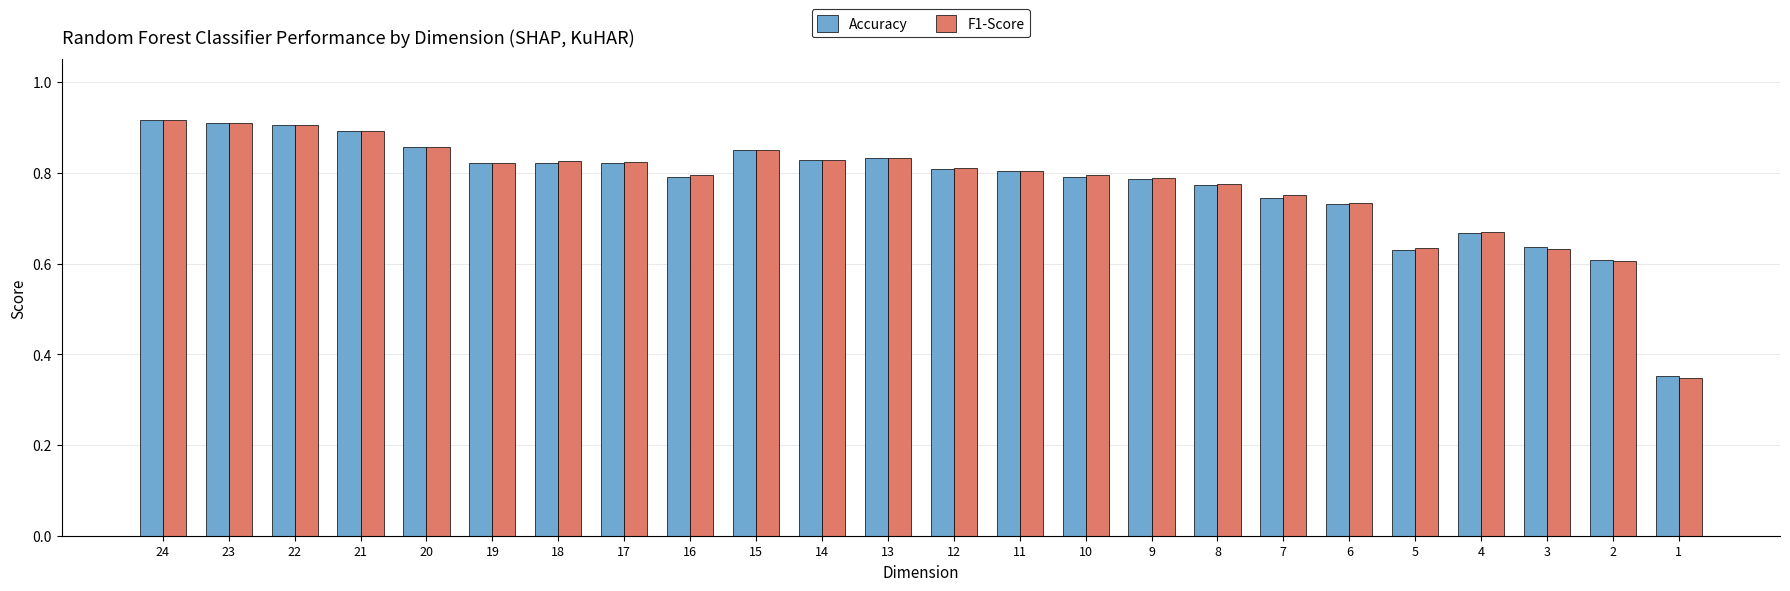

The value of F1-Score at 19 is 1.4. True or false?

False